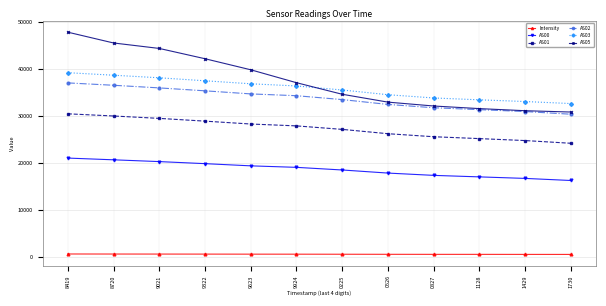

What is the total value across all series at 0225?

149627.1